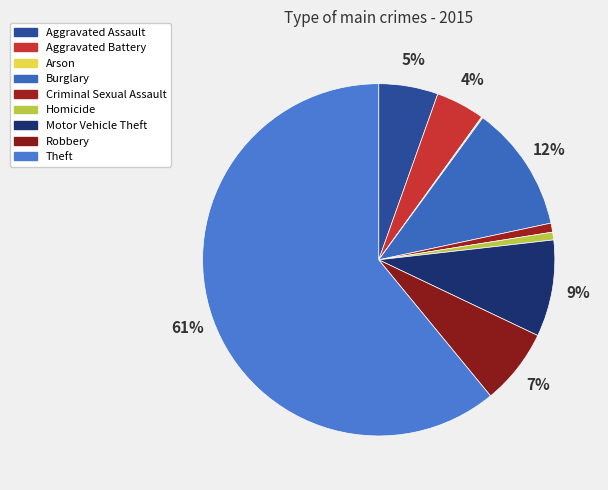

To the nearest percent, what percentage of the pie is Aggravated Assault?

5%